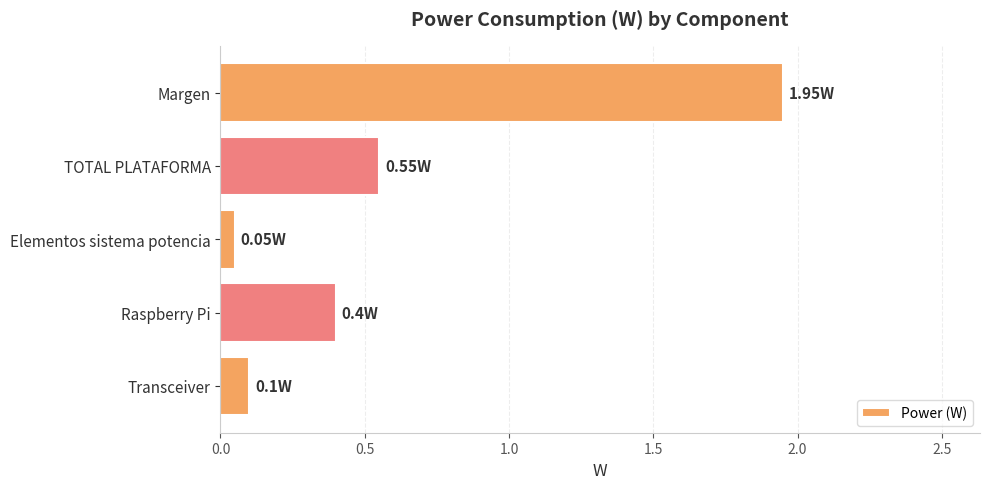

What is the sum of the values at TOTAL PLATAFORMA and Transceiver?

0.7